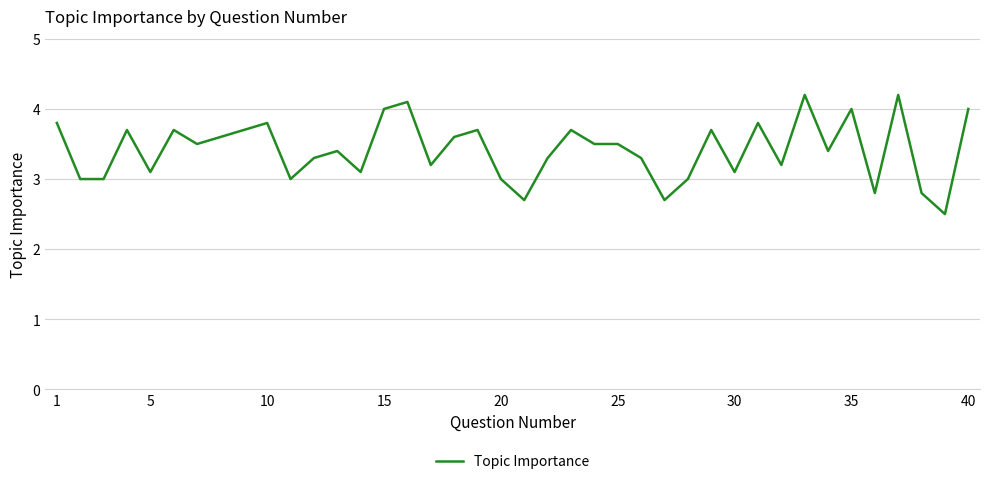

How many series are shown in this chart?

1